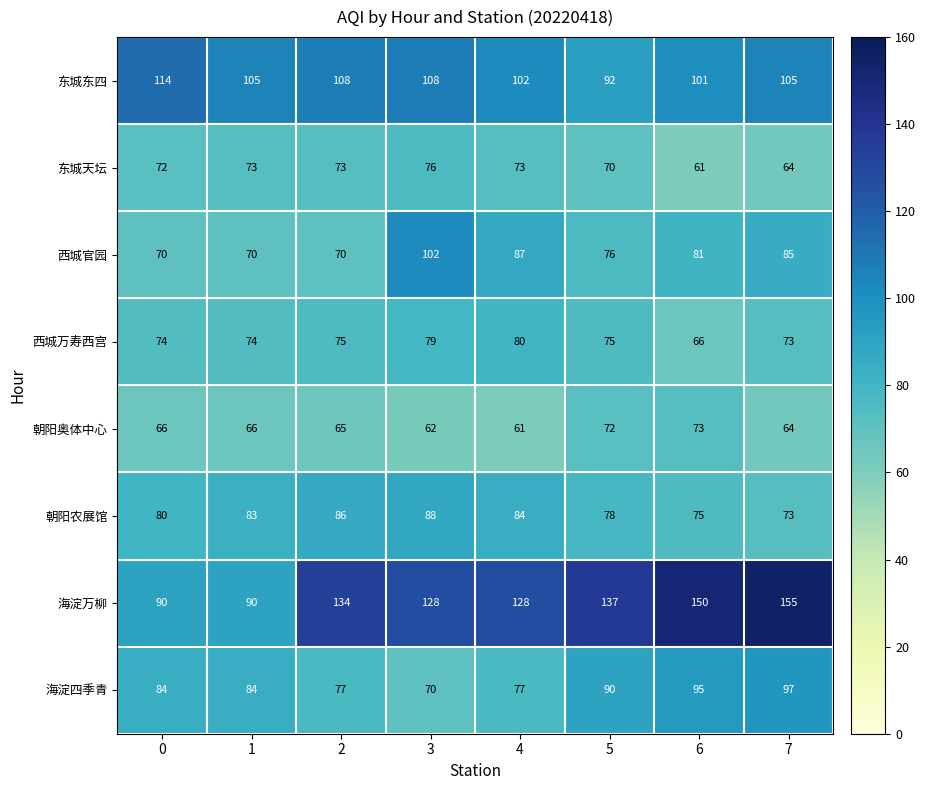

What is the minimum value shown in the chart?

61